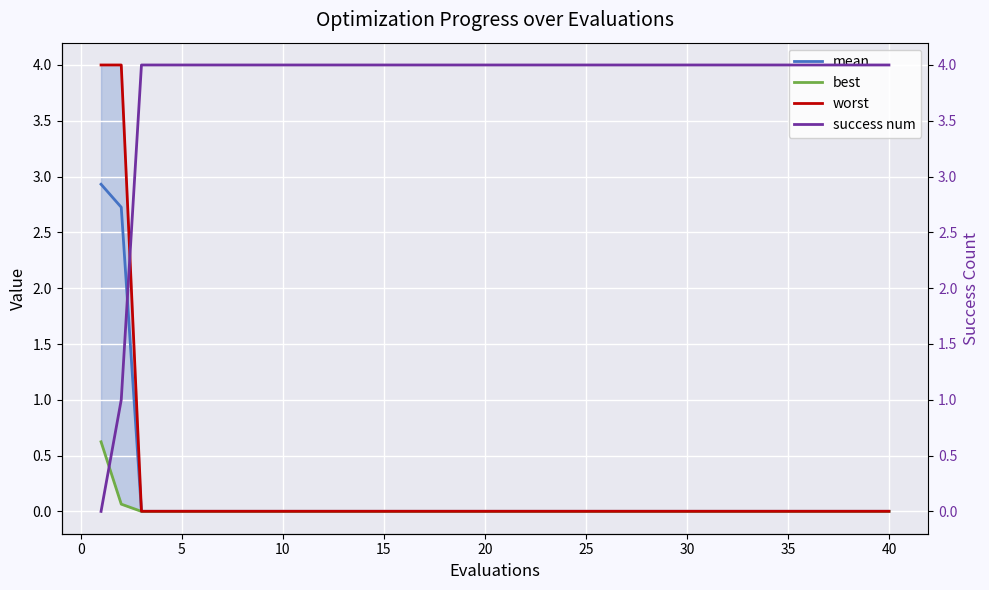

How many distinct data groups are displayed?

4